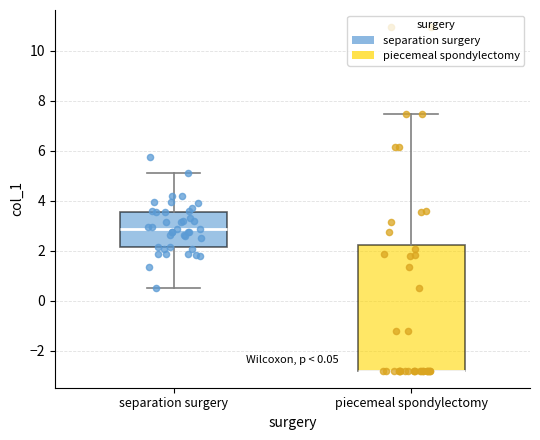

Where is the upper edge of the box for piecemeal spondylectomy on the y-axis? The values are not printed on the chart, so give them approximately, as read against the axis.

2.2